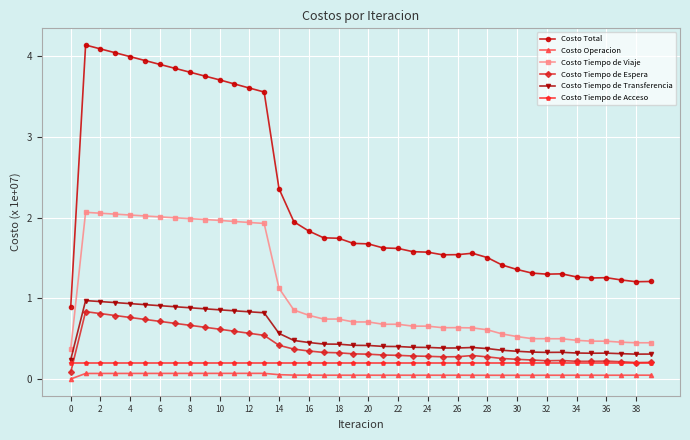

Which series has the largest total across all categories?

Costo Total